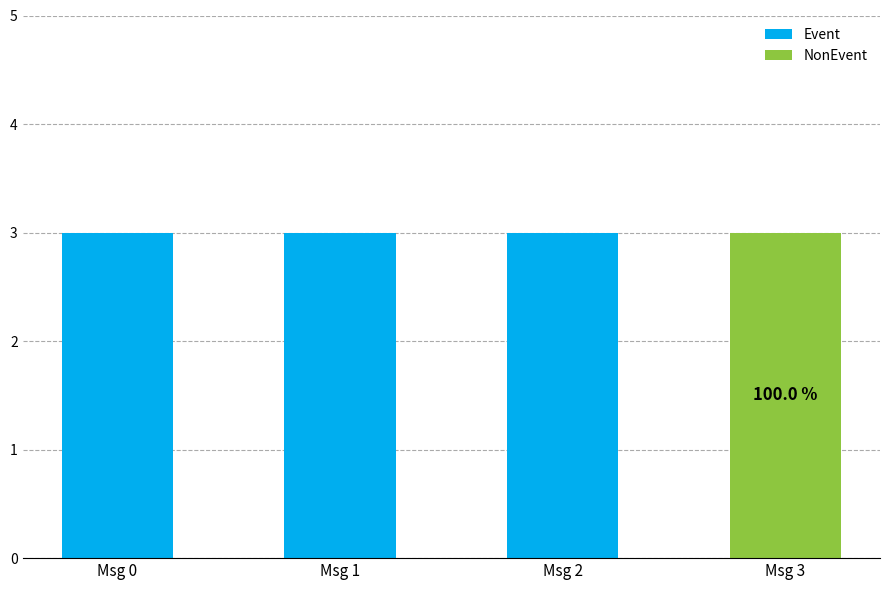

What are all the series names shown in the legend?

Event, NonEvent